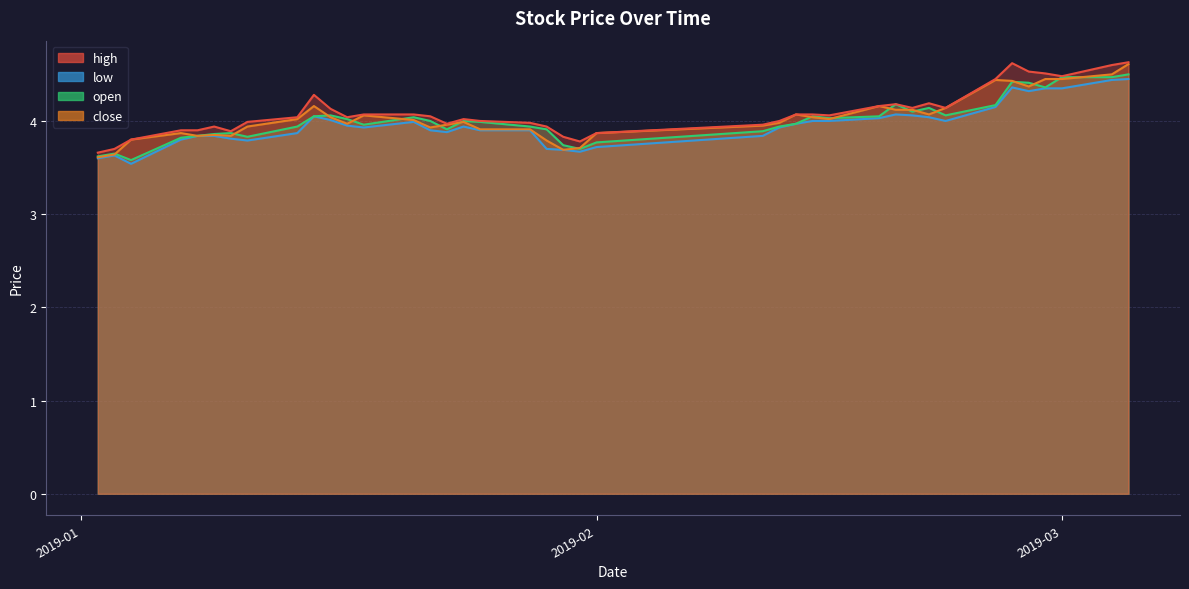

How many interior local peaks does the open series have?

9